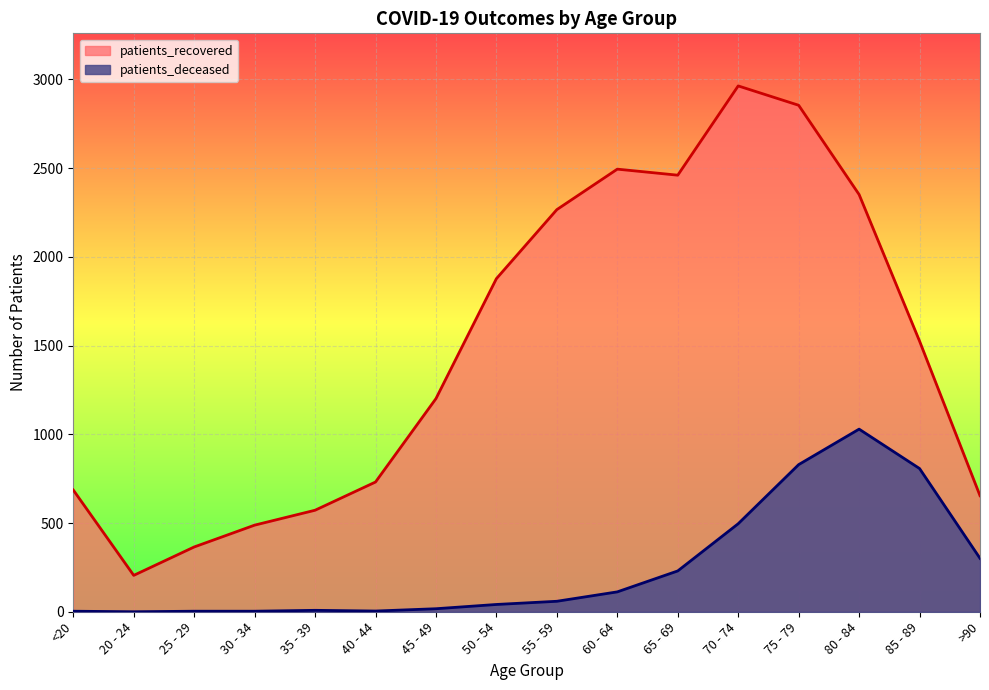

Between 70 - 74 and 75 - 79, which series saw the biggest shift?

patients_deceased